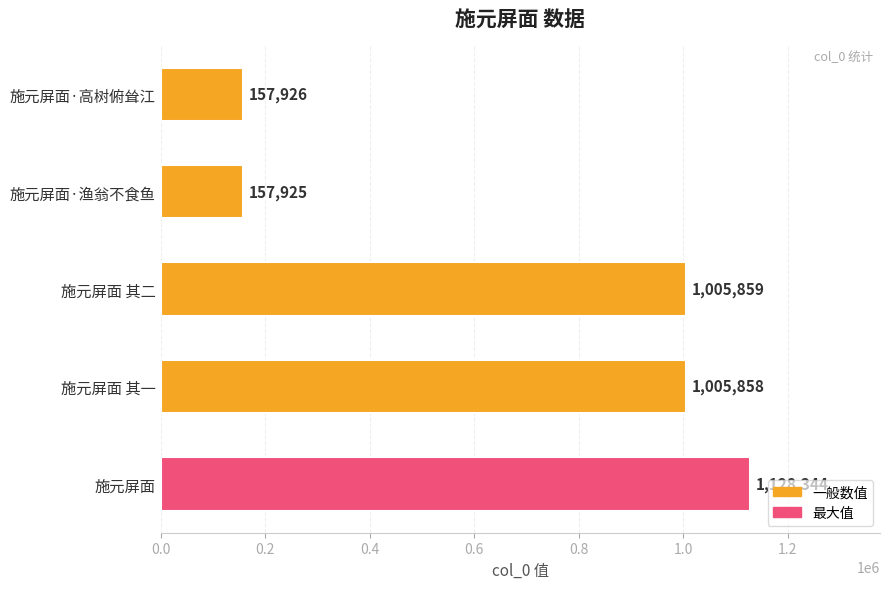

What is the ratio of the value at 施元屏面 其二 to the value at 施元屏面·高树俯耸江?

6.4